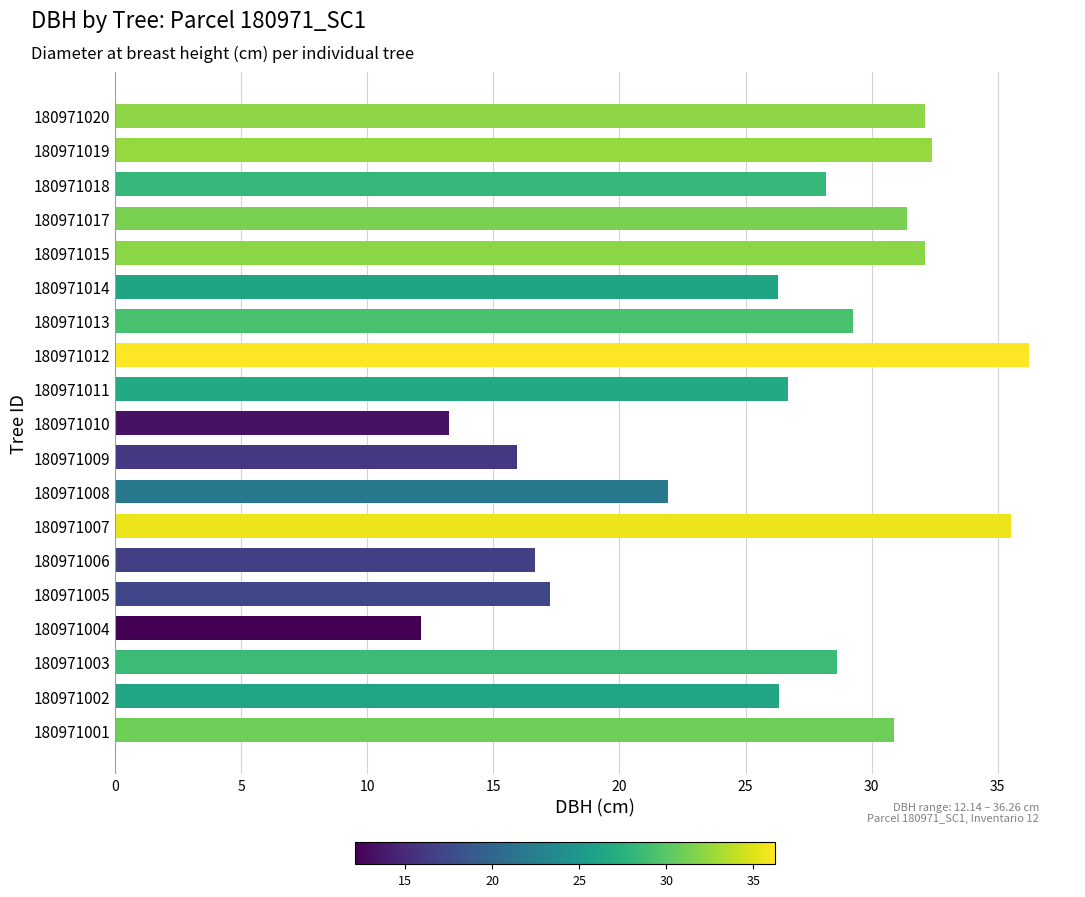

Is it true that the value at 180971009 is 9.0?

False